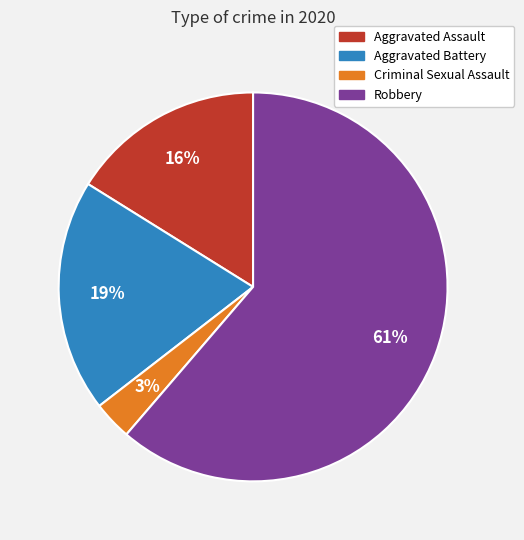

Which slice is the smallest?

Criminal Sexual Assault